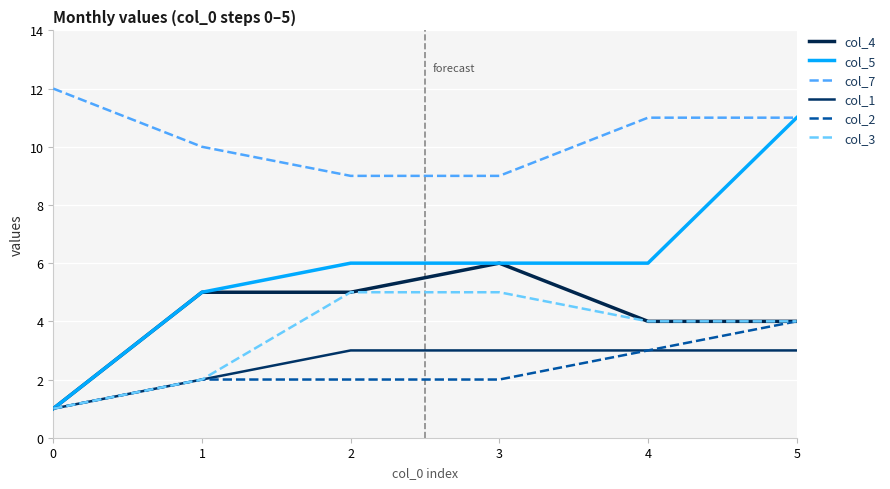

What is the smallest value displayed?

1